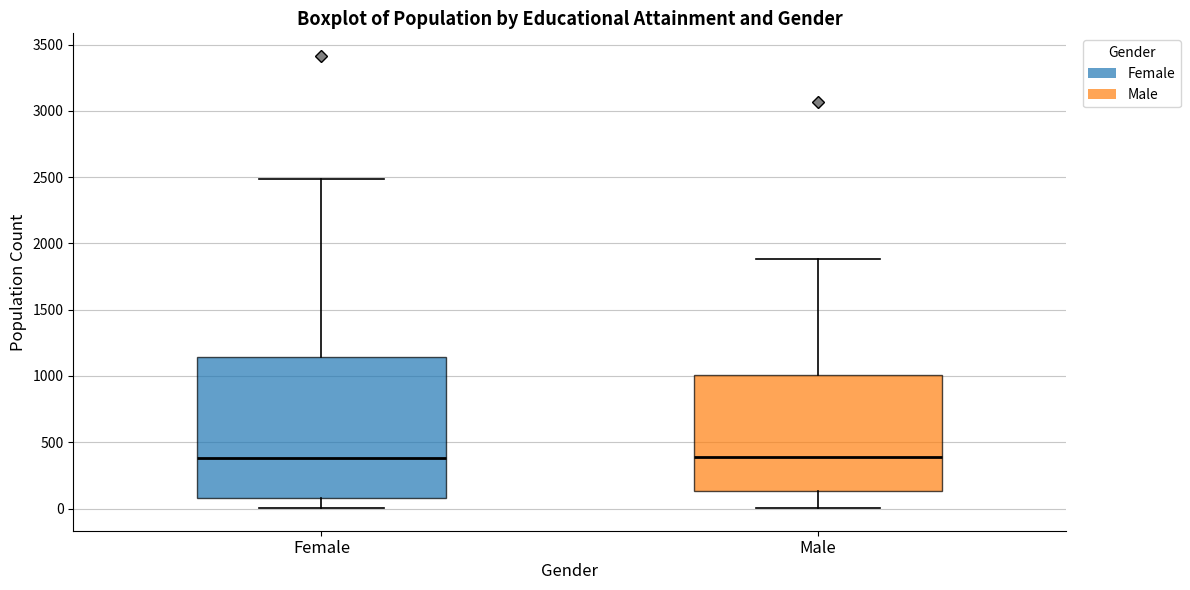

Where does the lower whisker of the box for Male end on the y-axis? The values are not printed on the chart, so give them approximately, as read against the axis.

0